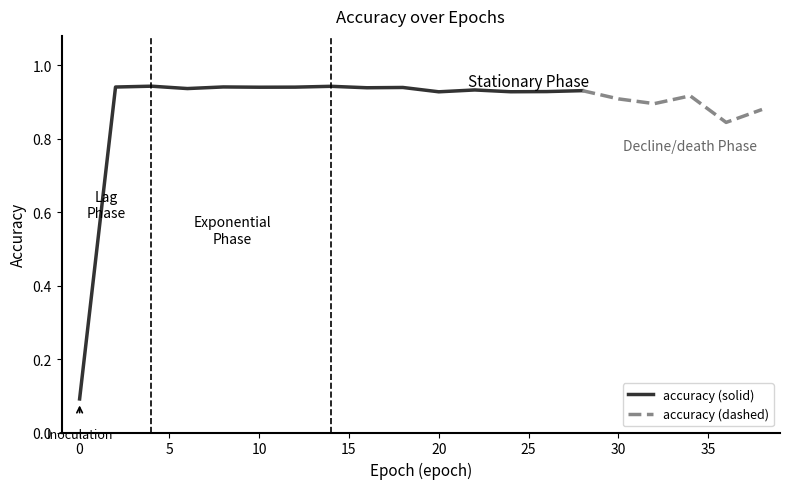

What is the difference between the maximum and minimum values?

0.9